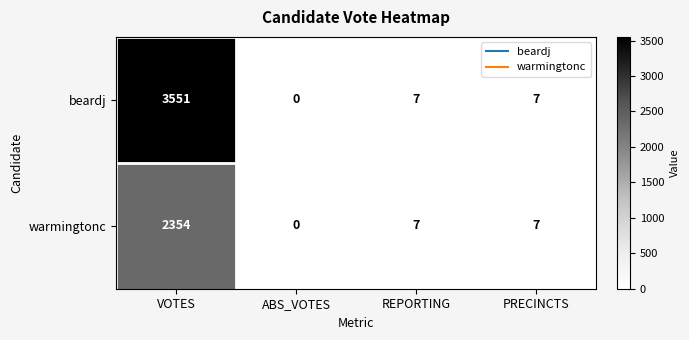

At which category is the sum across all series the highest?

VOTES